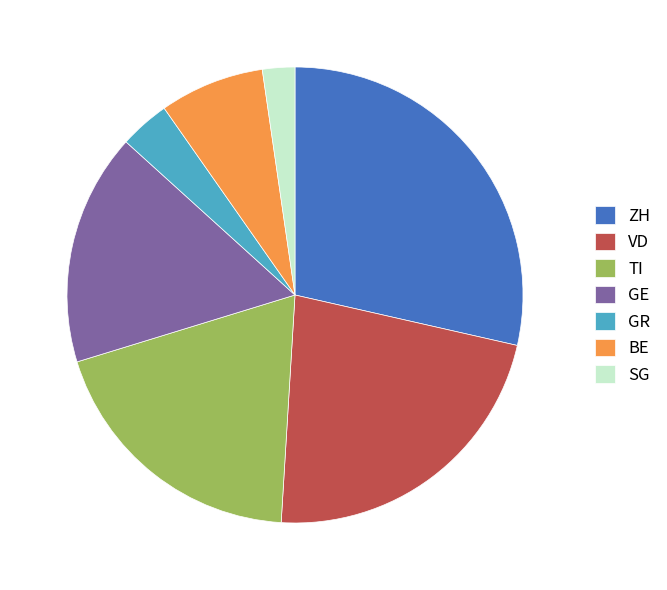

Does any single category account for the majority?

No